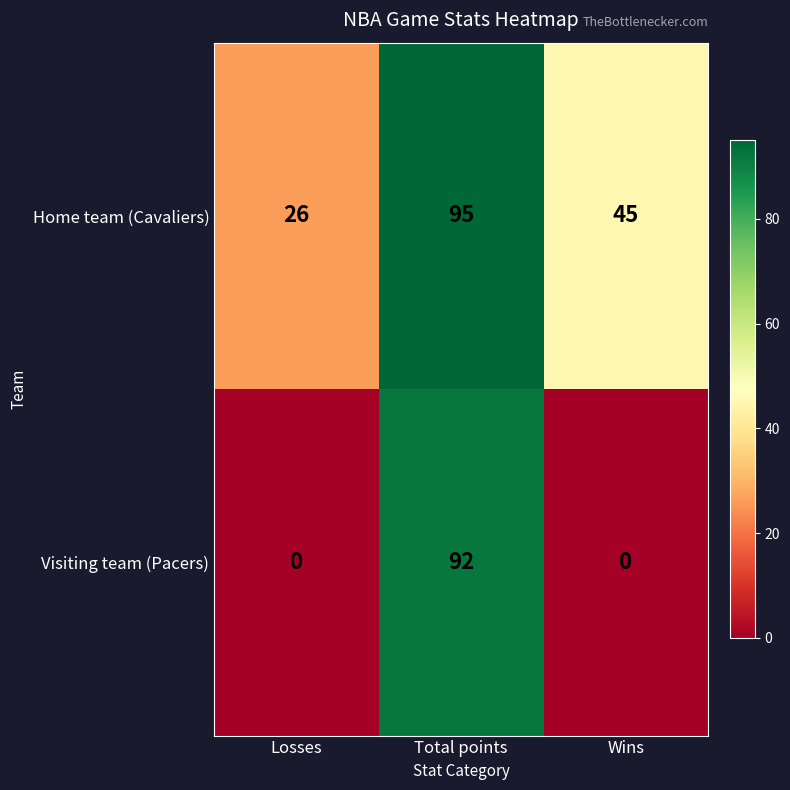

Reading left to right, what are all the values shown in this chart?

Home team (Cavaliers): 26	95	45
Visiting team (Pacers): 0	92	0